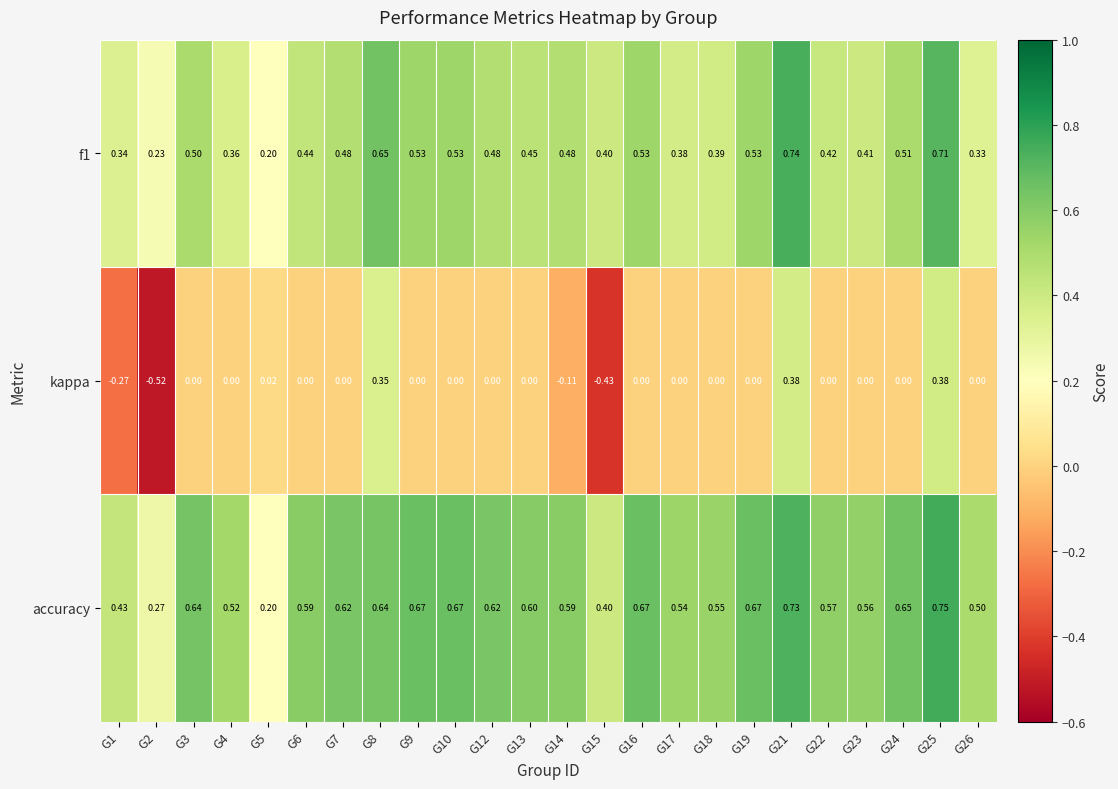

Which series changed the most between G12 and G17?

f1